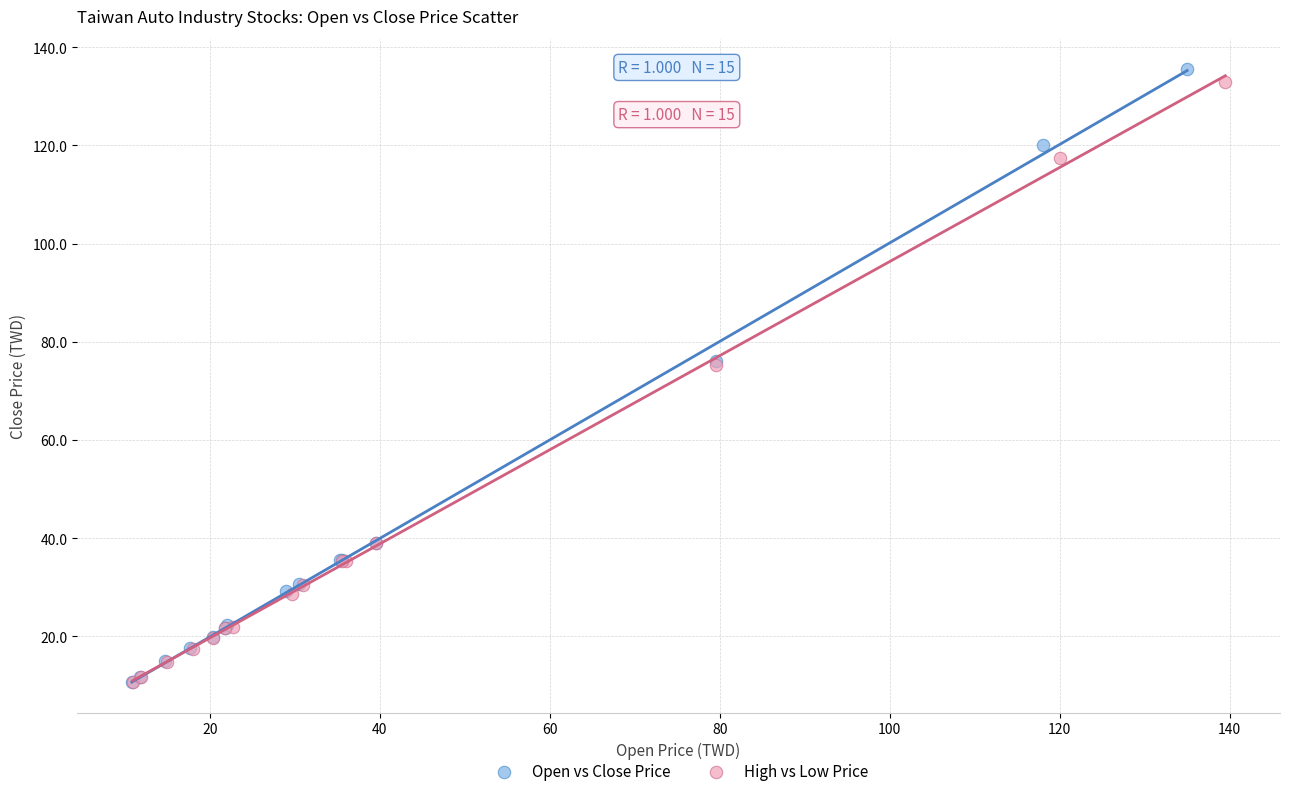

Which series has the largest Y range (max minus min)?

Open vs Close Price